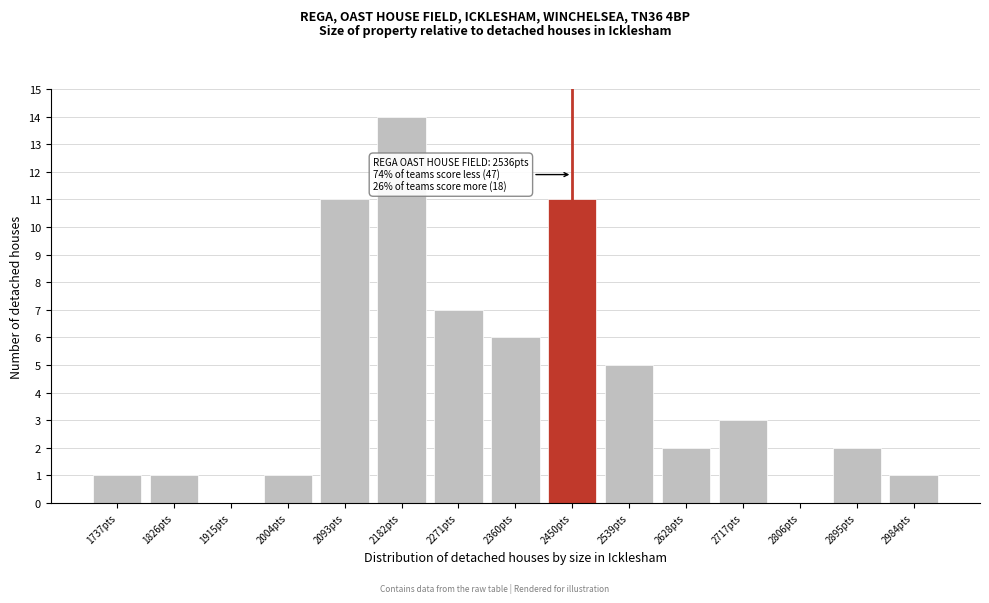

Reading right to left, what are all the values shown in this chart?

2984pts=1	2895pts=2	2806pts=0	2717pts=3	2628pts=2	2539pts=5	2450pts=11	2360pts=6	2271pts=7	2182pts=14	2093pts=11	2004pts=1	1915pts=0	1826pts=1	1737pts=1